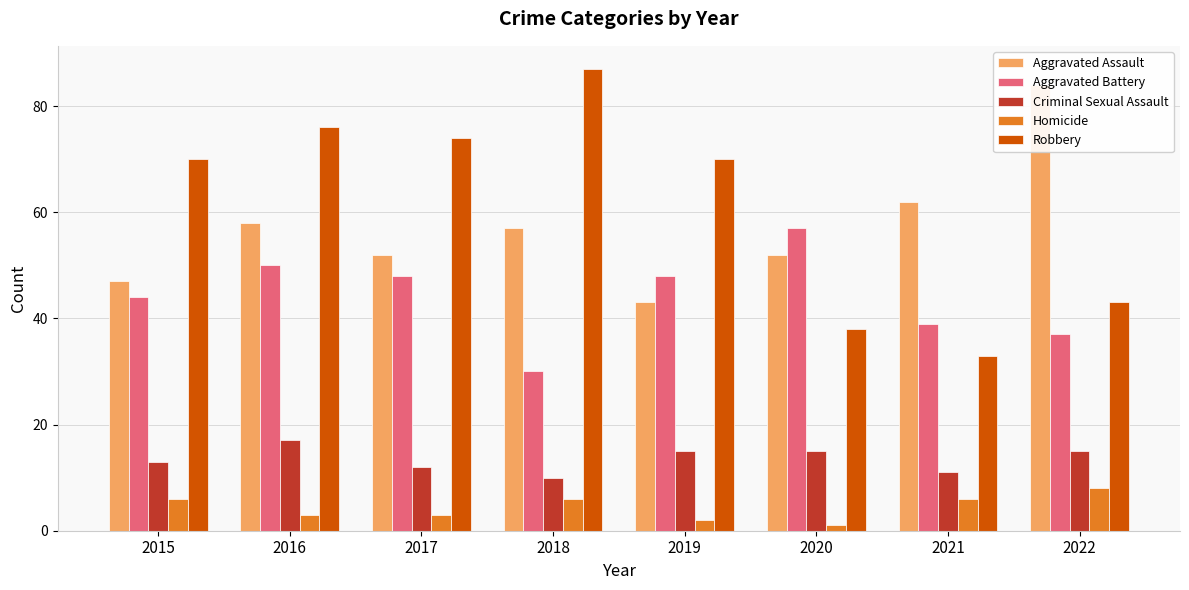

What is the maximum value for Aggravated Assault?

84